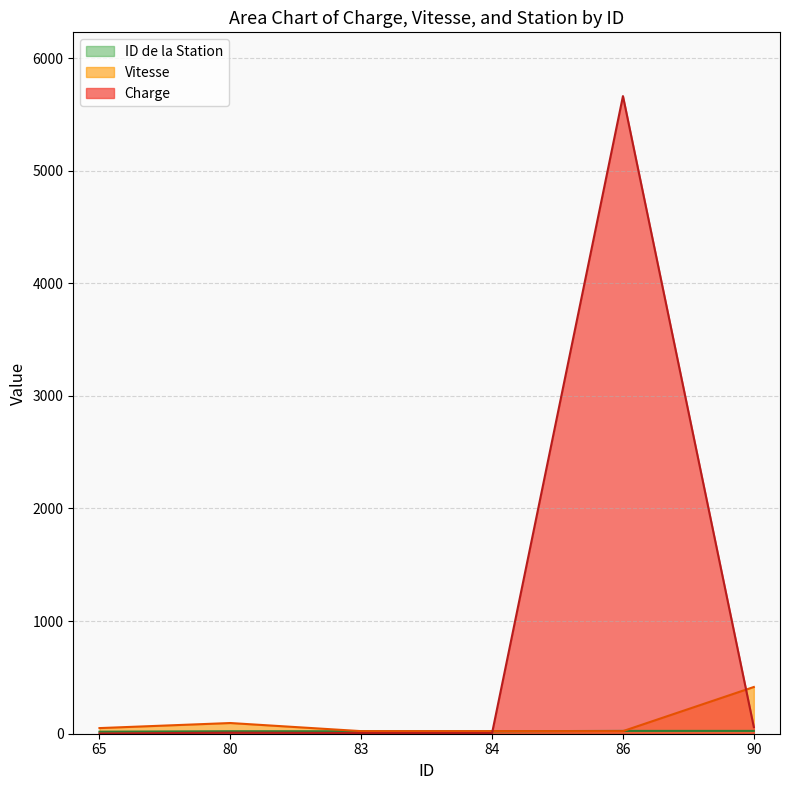

True or false: Charge has a value of 9777 at 86.

False